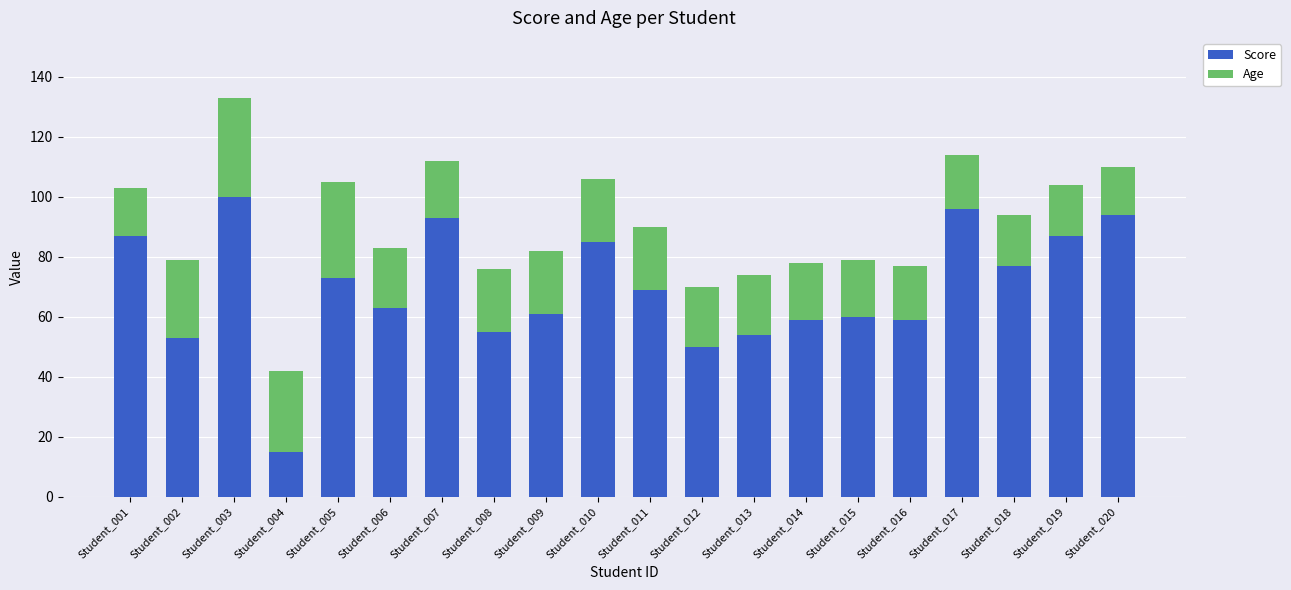

At which category is the sum across all series the highest?

Student_003